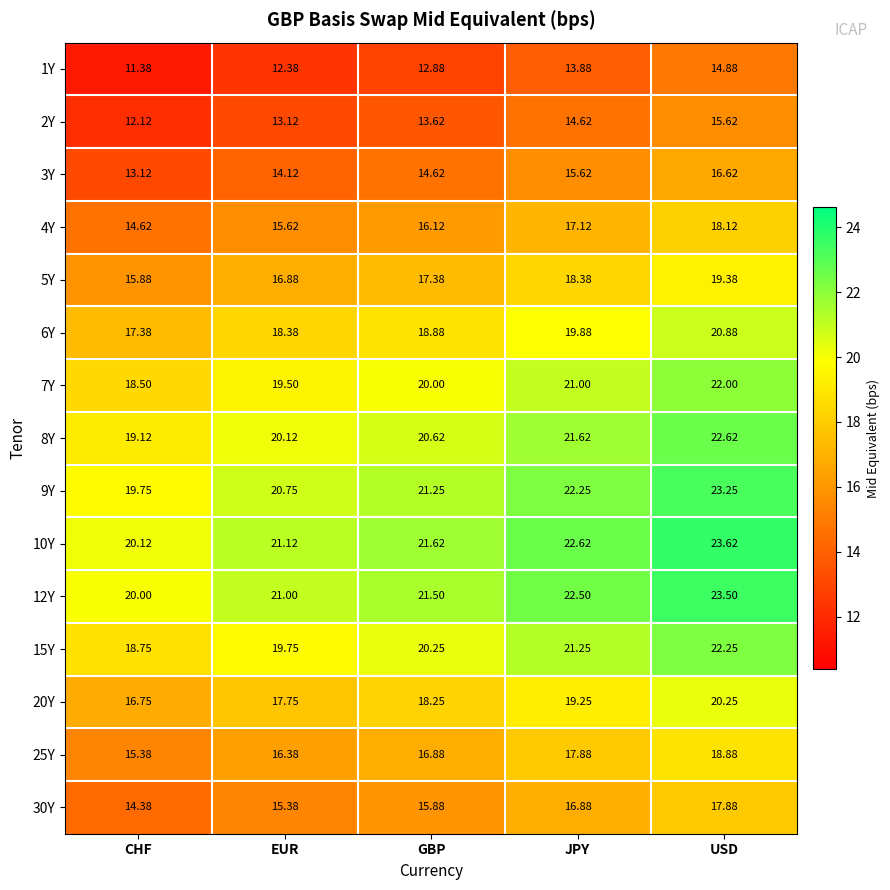

Count the number of categories in the chart.

5